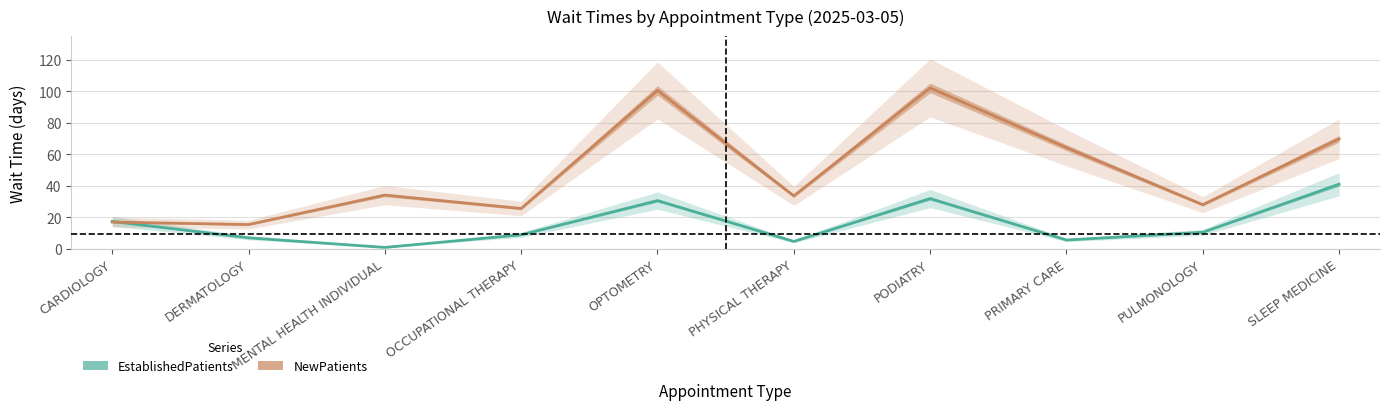

True or false: NewPatients and EstablishedPatients cross at least once.

True